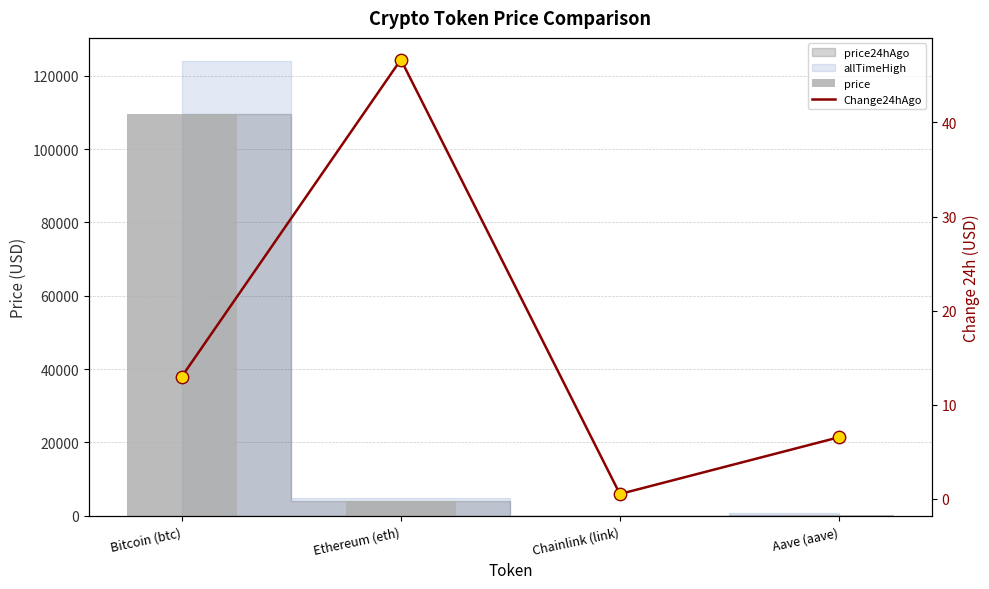

Which series has the widest spread of Y values?

price